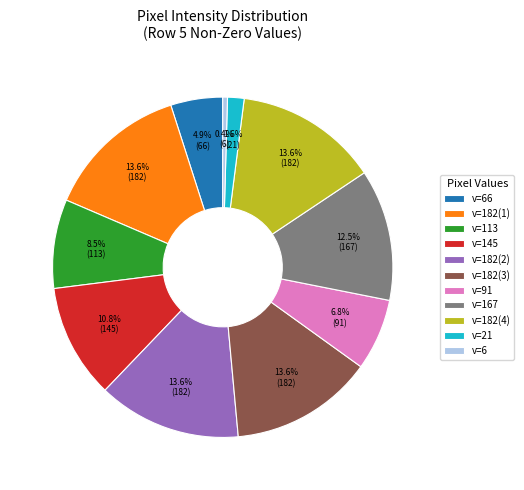

How many slices are in this pie chart?

11